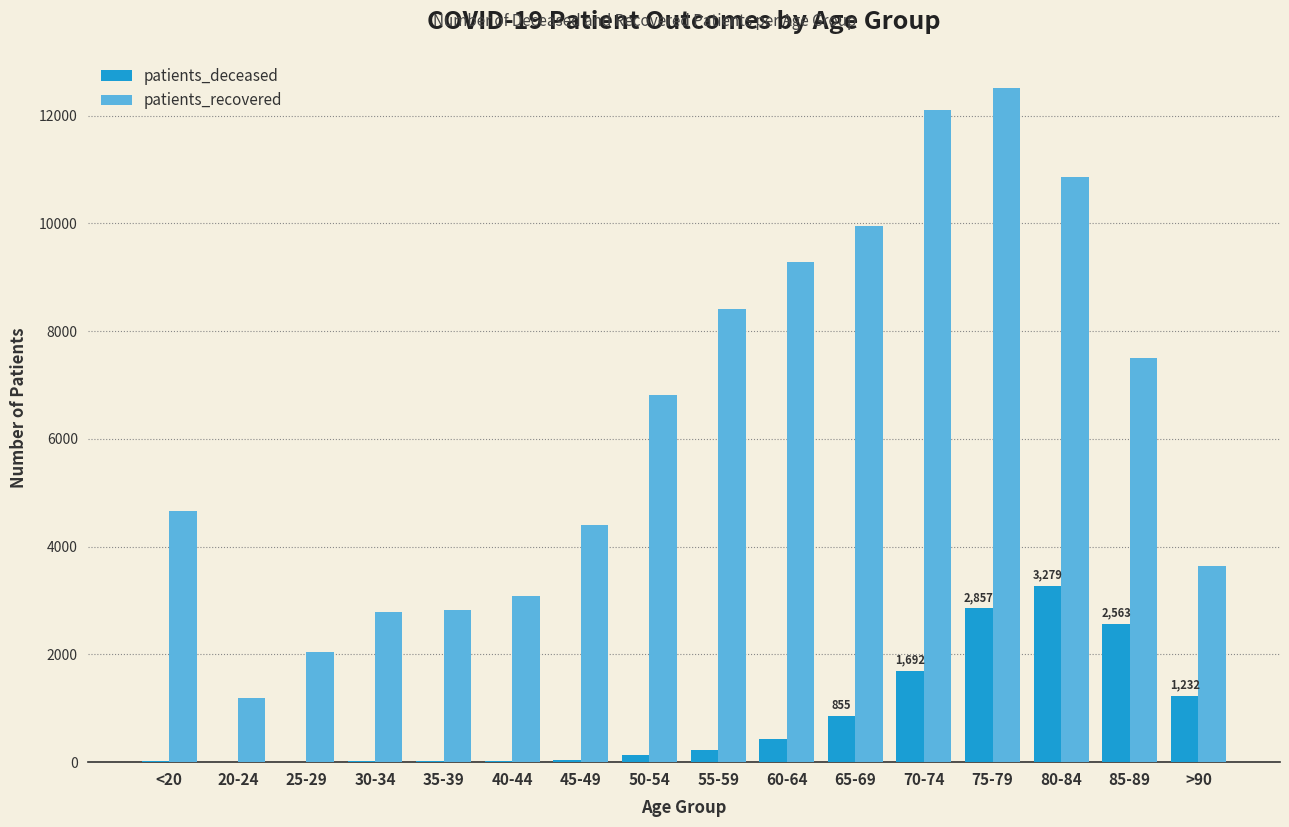

True or false: patients_recovered has a value of 2038 at 25-29.

True